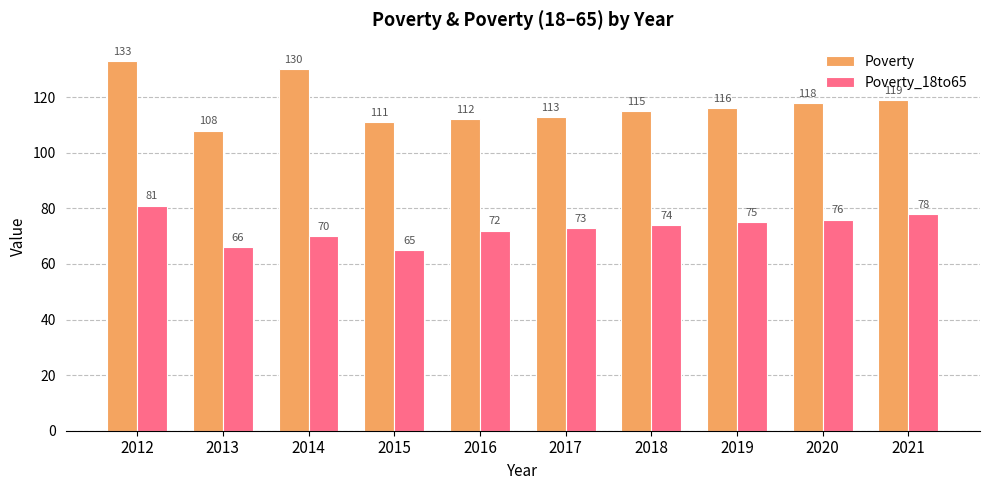

Which series has the largest total across all categories?

Poverty